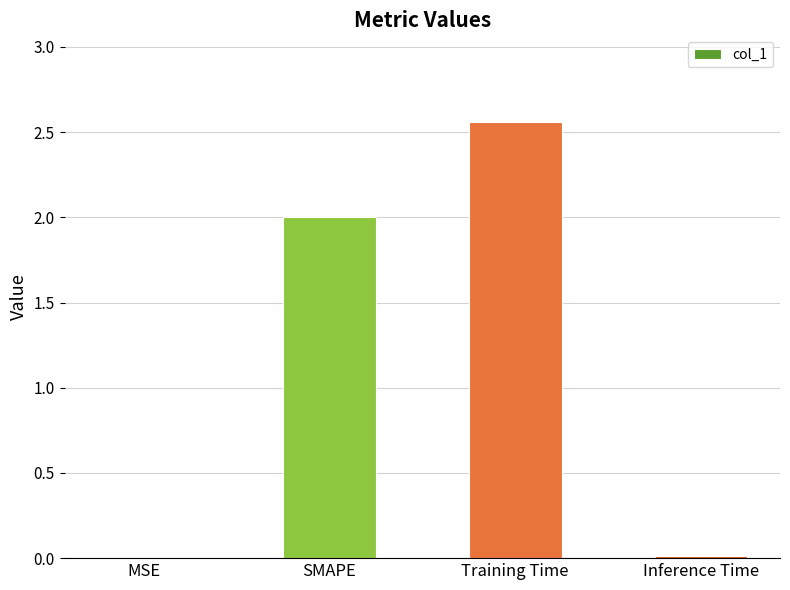

At which category does the chart reach its peak across all series?

Training Time